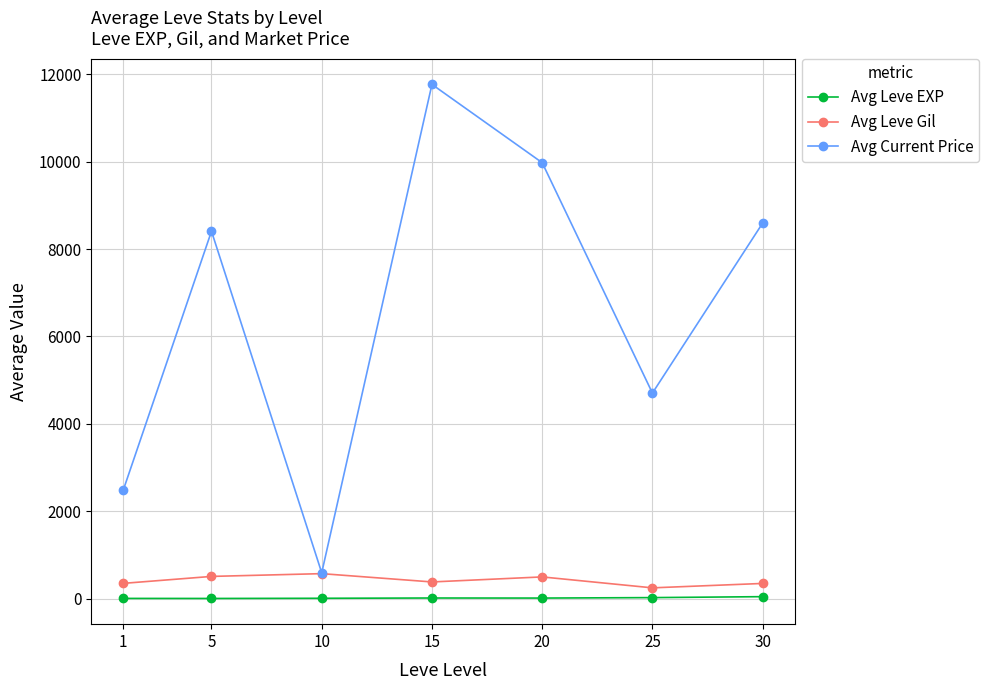

What is the value of the Avg Leve Gil point at the 7th from the left?

347.5